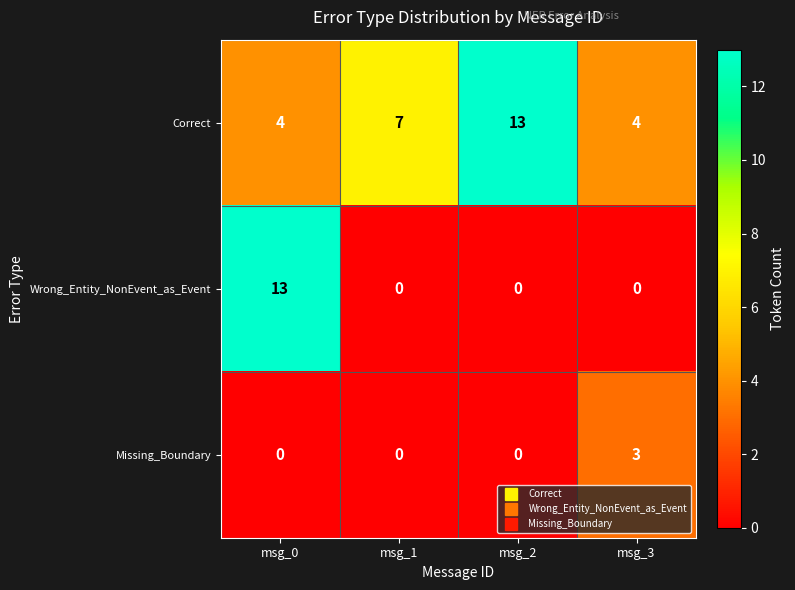

The Wrong_Entity_NonEvent_as_Event series shows -8 at msg_2. True or false?

False